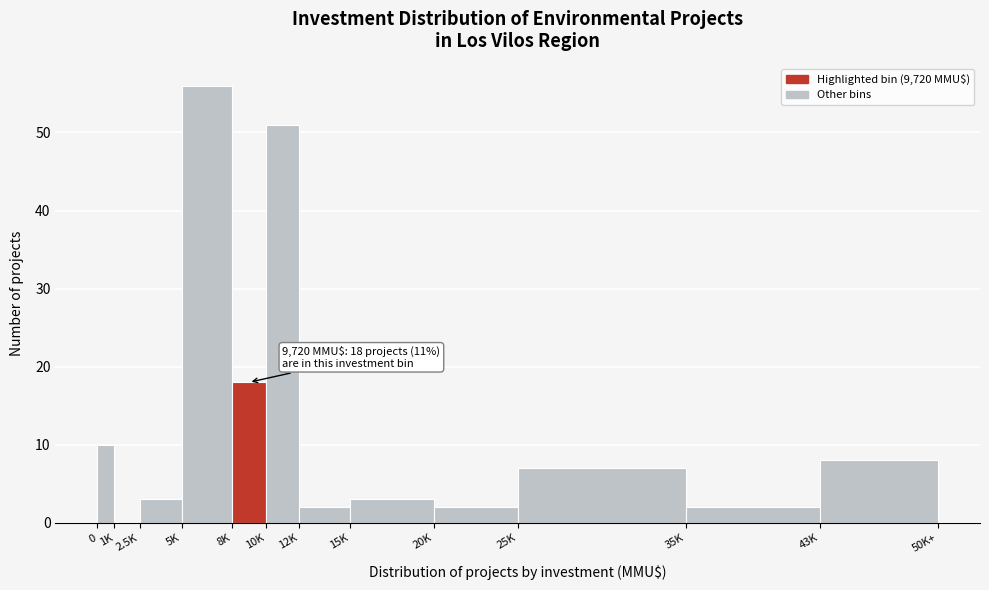

Reading left to right, what are all the values shown in this chart?

0=10	1K=0	2.5K=3	5K=56	8K=18	10K=51	12K=2	15K=3	20K=2	25K=7	35K=2	43K=8